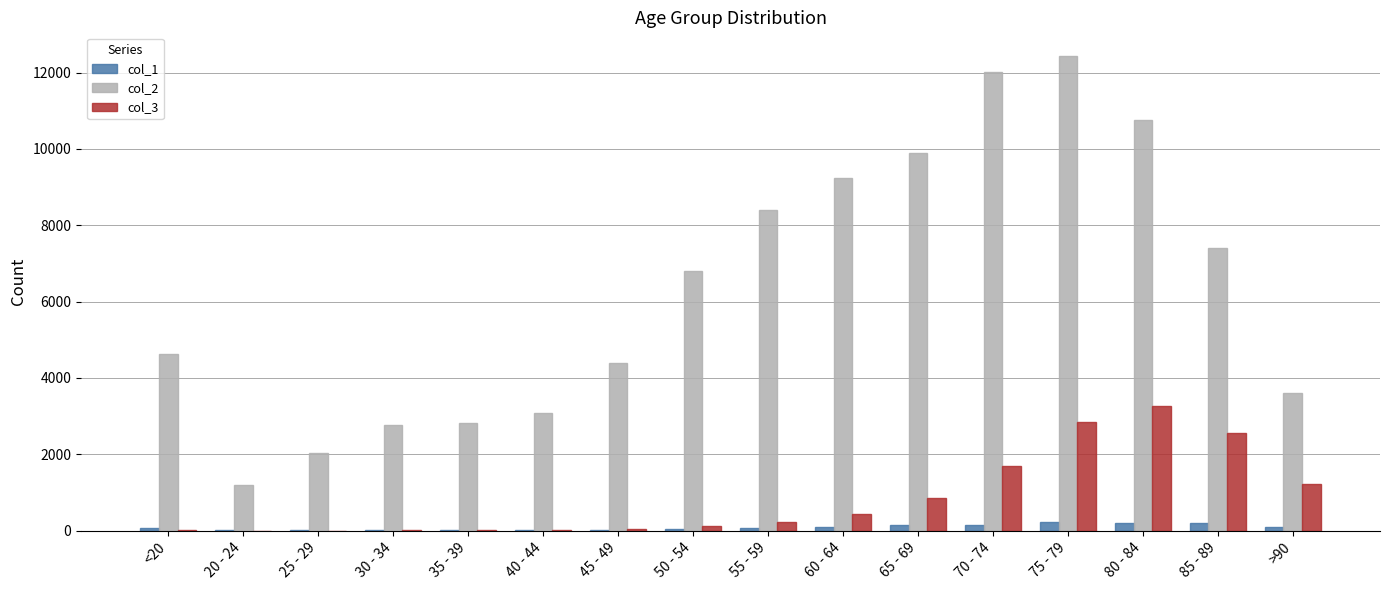

What is the sum of all col_3 values?

13343